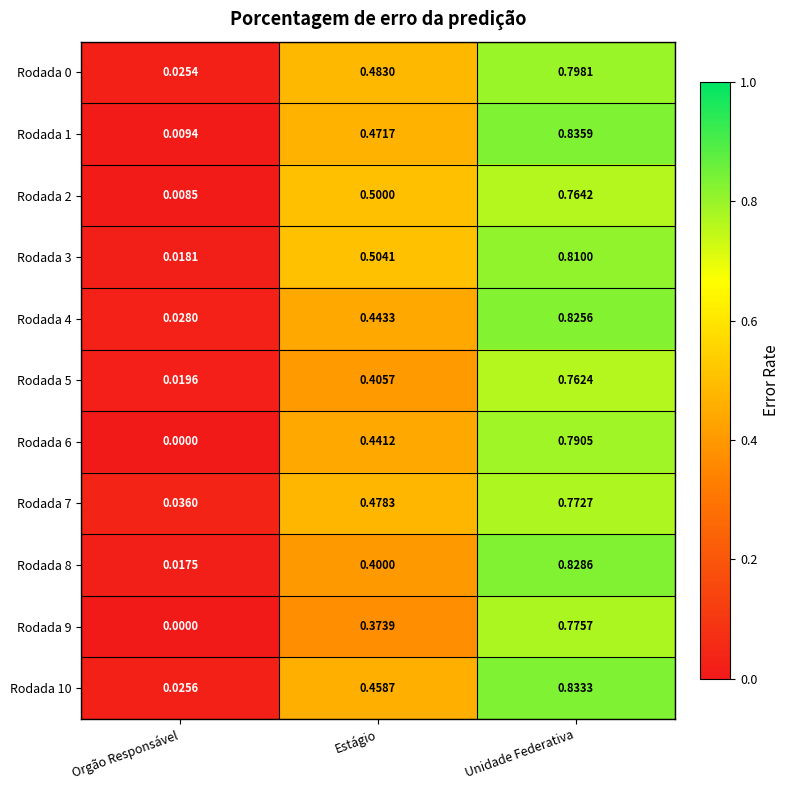

Which label corresponds to the smallest value in the chart?

Orgão Responsável